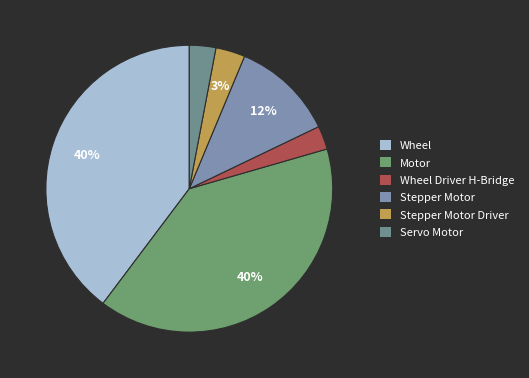

To the nearest percent, what percentage of the pie is Wheel Driver H-Bridge?

3%